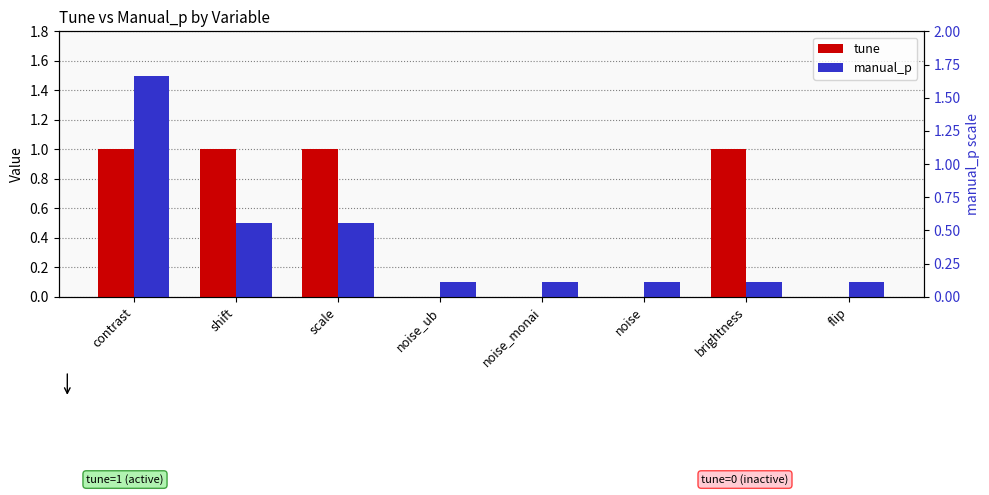

How many tune values are between 0 and 1?

8